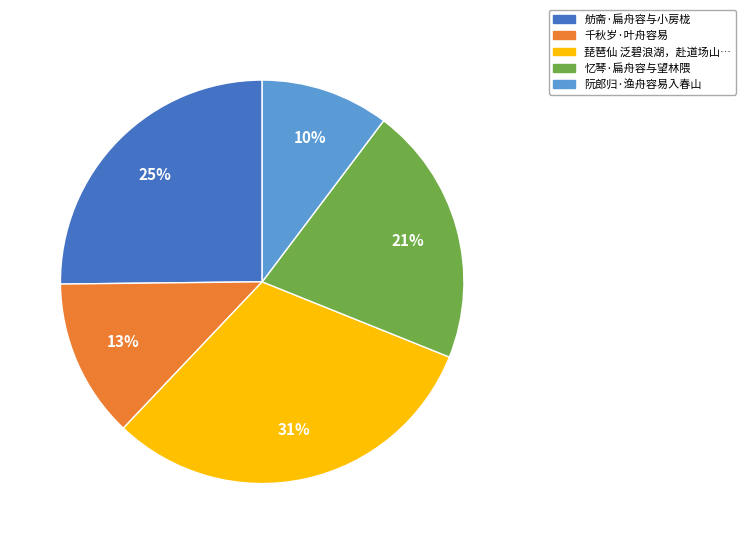

What is the largest slice in the pie chart?

琵琶仙 泛碧浪湖，赴道场山…